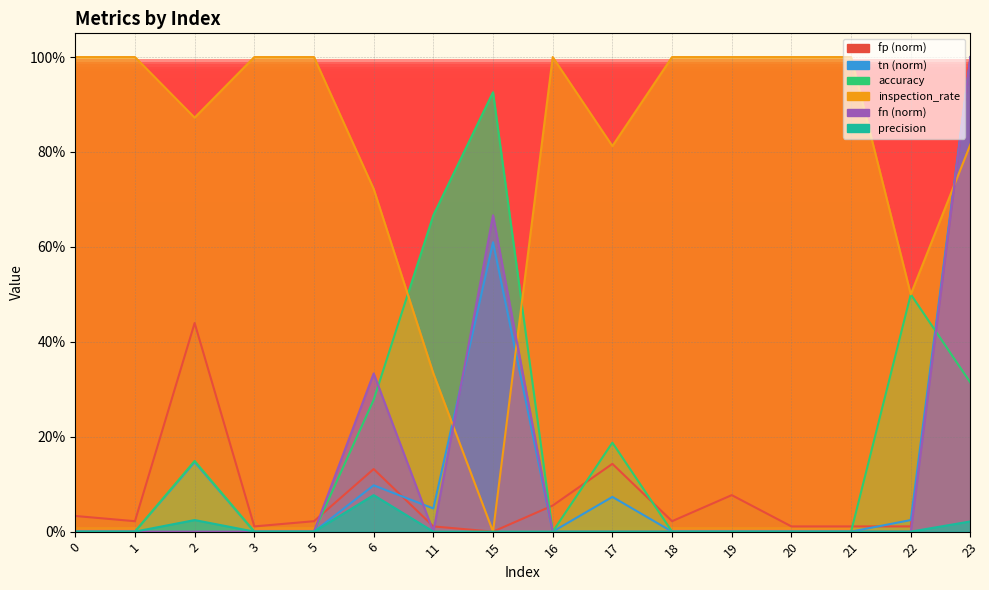

Reading left to right, extract all data points from this chart.

fp: 0.0	0.0	0.4	0.0	0.0	0.1	0.0	0.0	0.1	0.1	0.0	0.1	0.0	0.0	0.0	1.0
tn: 0.0	0.0	0.1	0.0	0.0	0.1	0.0	0.6	0.0	0.1	0.0	0.0	0.0	0.0	0.0	1.0
accuracy: 0.0	0.0	0.1	0.0	0.0	0.3	0.7	0.9	0.0	0.2	0.0	0.0	0.0	0.0	0.5	0.3
inspection_rate: 1.0	1.0	0.9	1.0	1.0	0.7	0.3	0.0	1.0	0.8	1.0	1.0	1.0	1.0	0.5	0.8
fn: 0.0	0.0	0.0	0.0	0.0	0.3	0.0	0.7	0.0	0.0	0.0	0.0	0.0	0.0	0.0	1.0
precision: 0.0	0.0	0.0	0.0	0.0	0.1	0.0	0.0	0.0	0.0	0.0	0.0	0.0	0.0	0.0	0.0